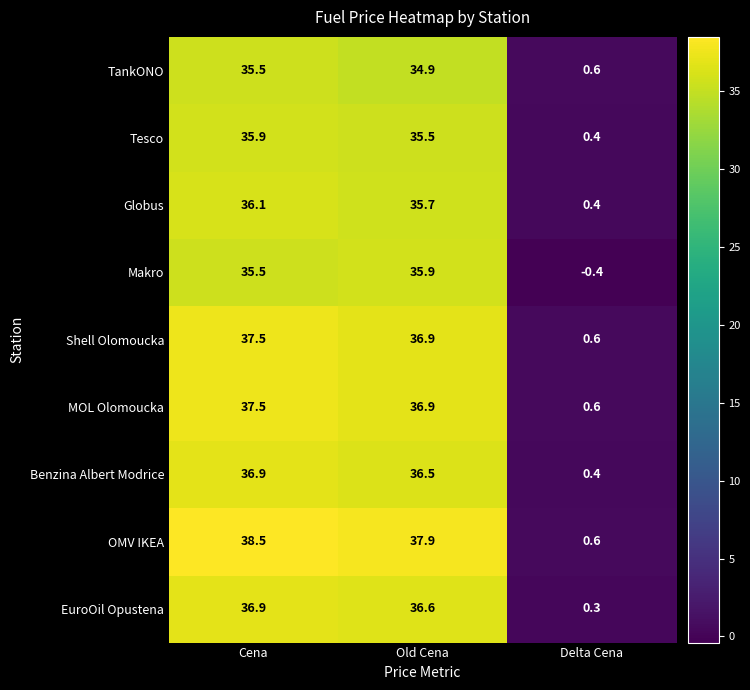

At which category does the chart reach its minimum across all series?

Delta Cena